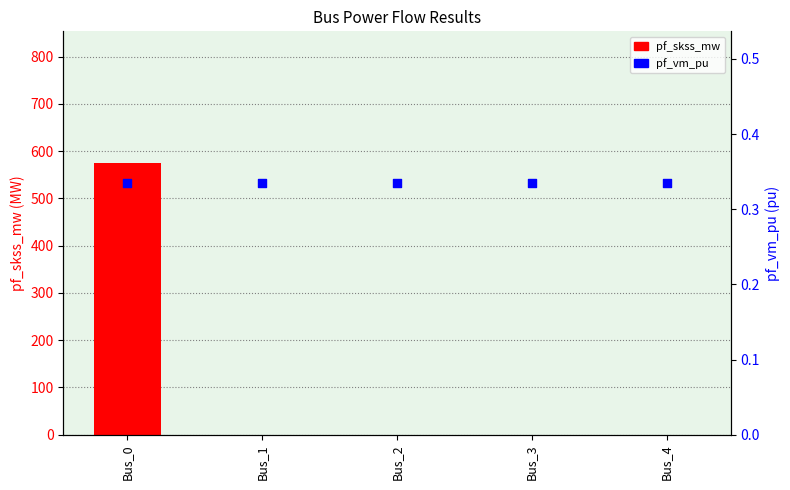

What is the total value across all series at Bus_4?

0.3